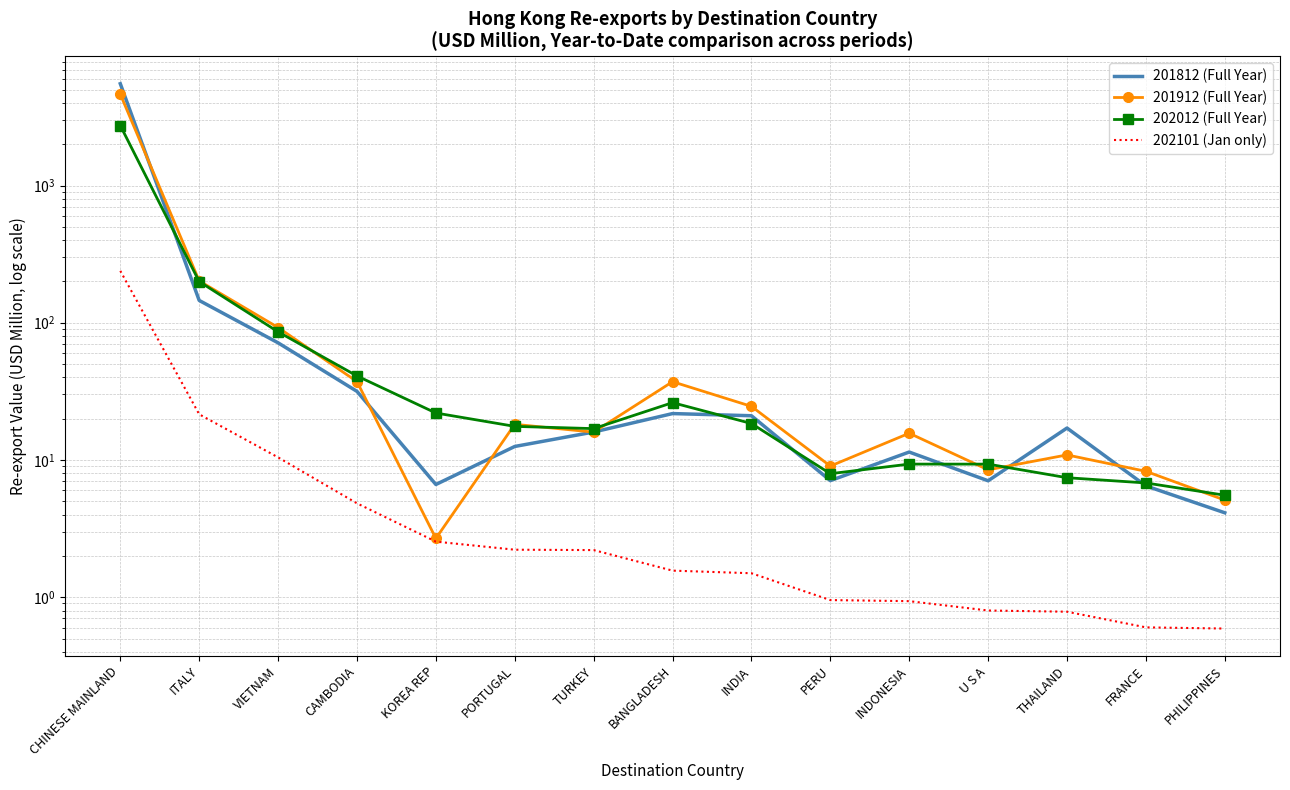

The 201812 (Full Year) series shows 16.0 at TURKEY. True or false?

True